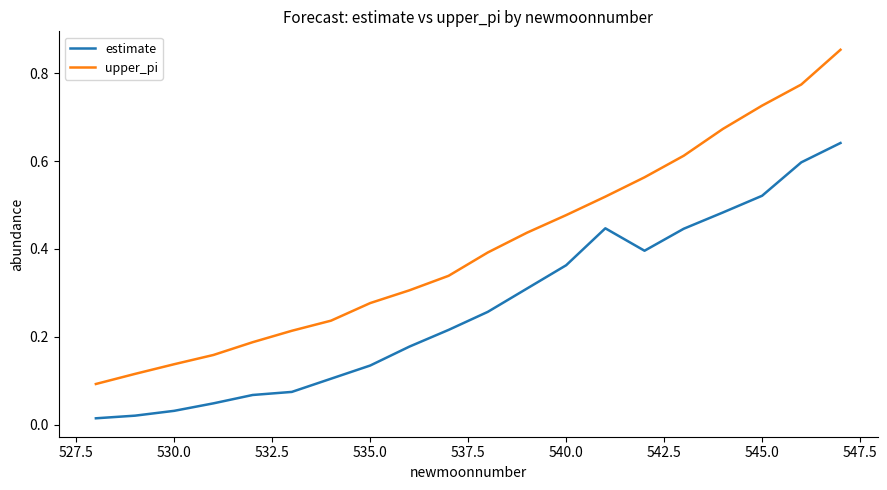

Does the chart have visible grid lines?

No